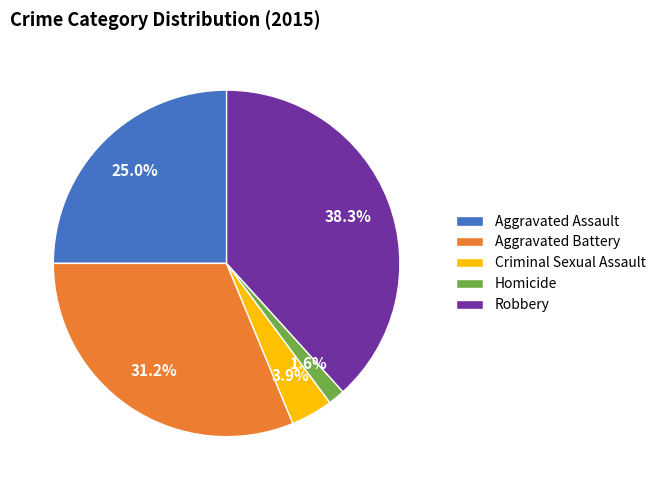

How many slices are in this pie chart?

5